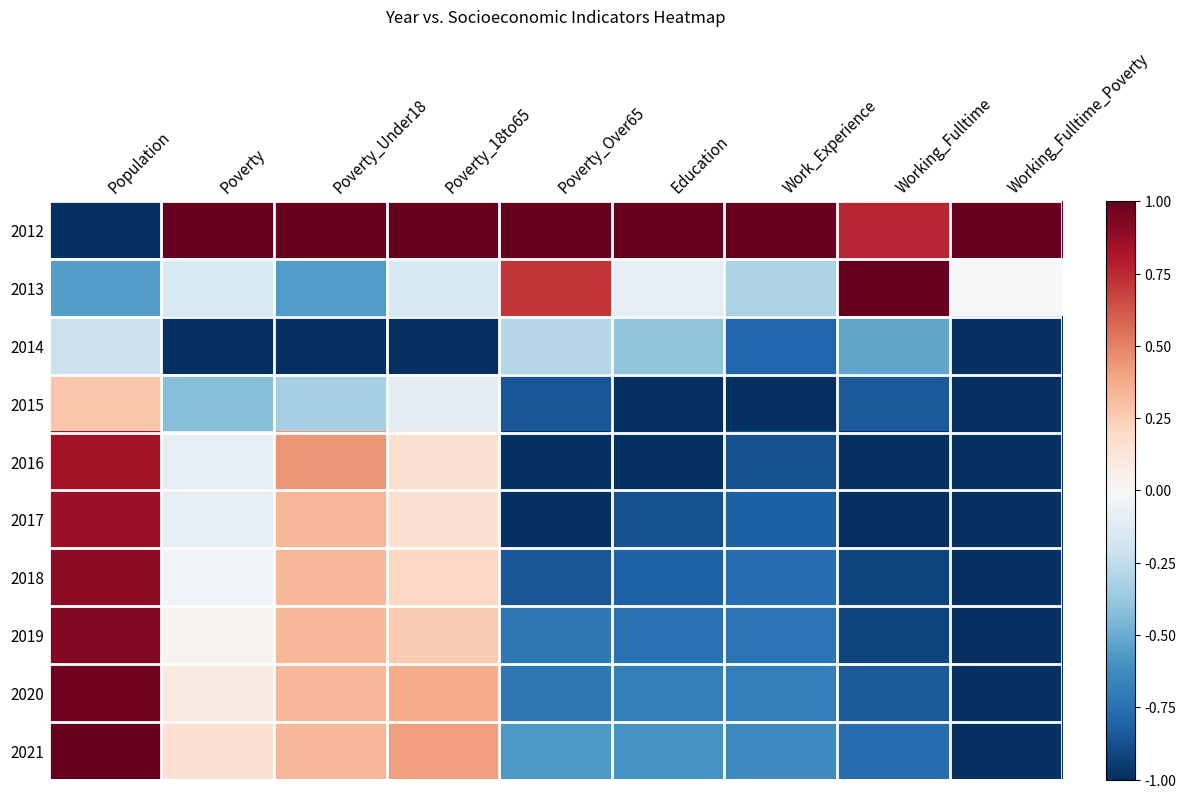

Between Poverty and Working_Fulltime_Poverty, which is larger?

Poverty